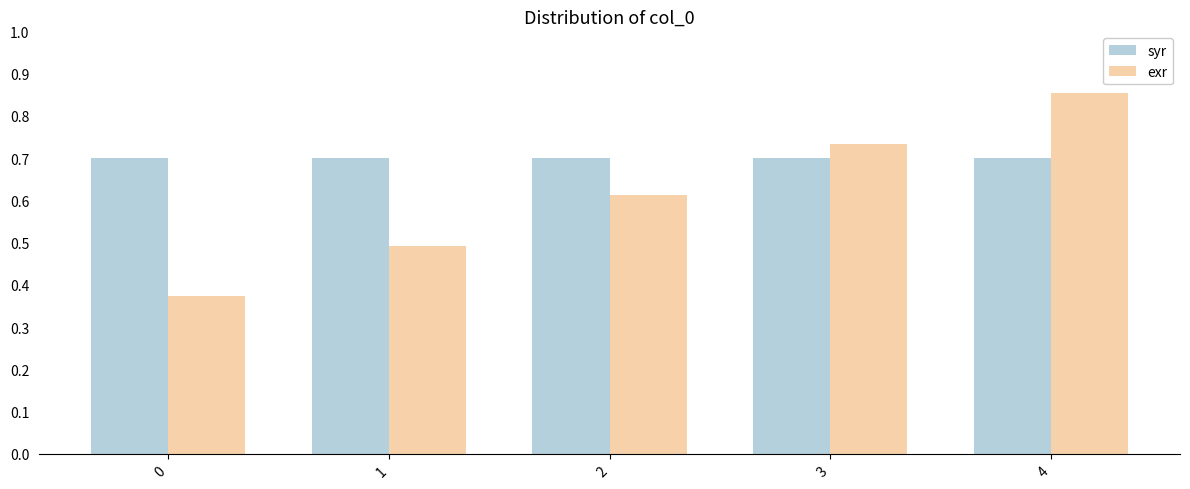

Rank the series by their maximum value, from lowest to highest.

syr, exr